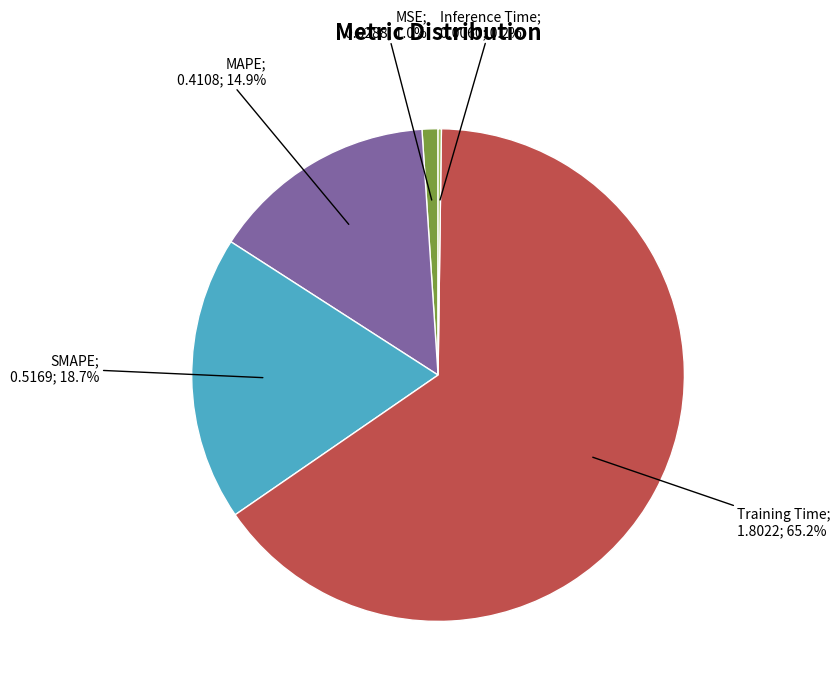

Is there a majority slice in this chart?

Yes